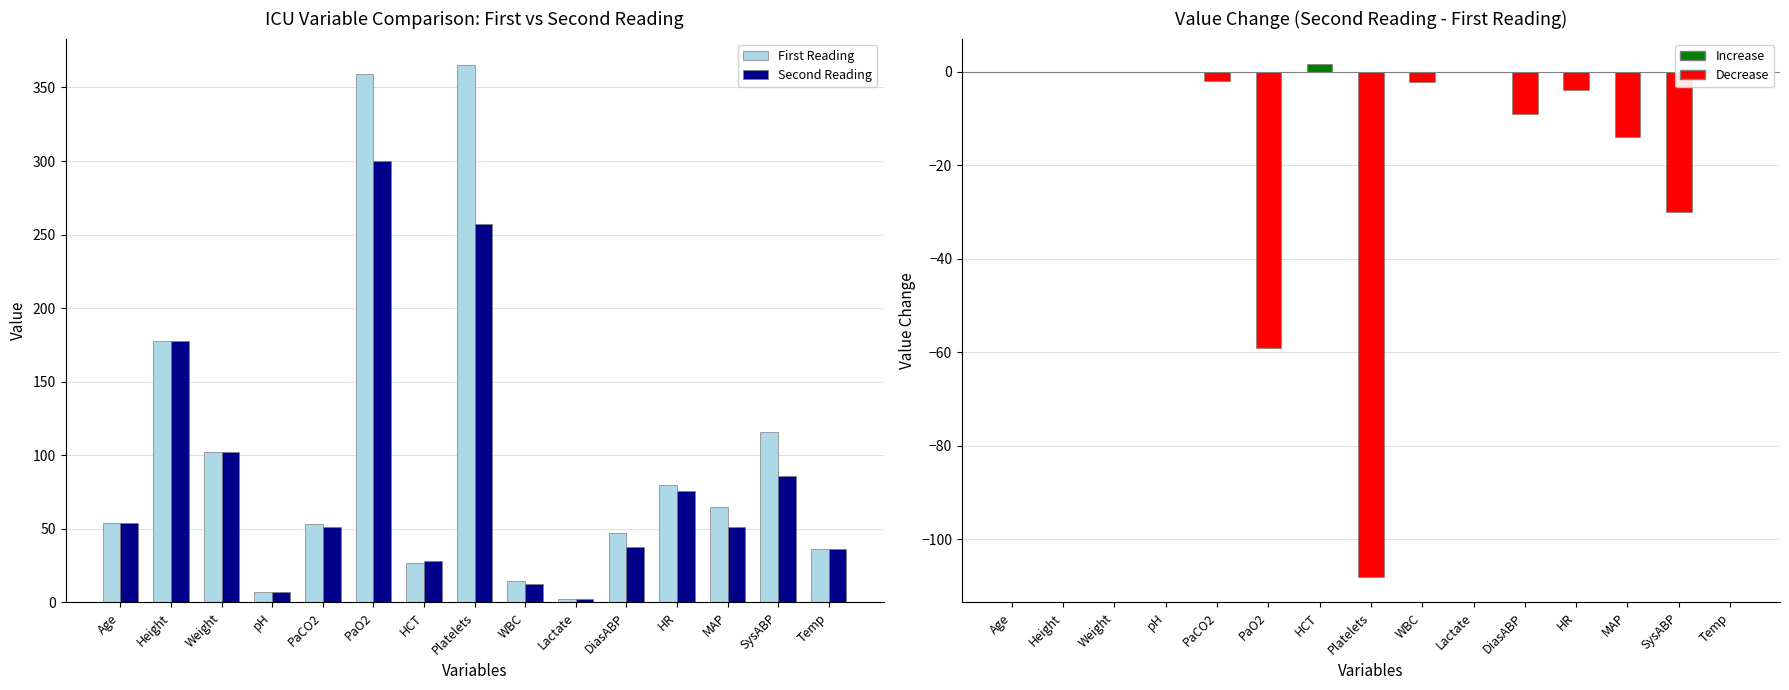

Is it true that First Reading equals 80.0 at HR?

True